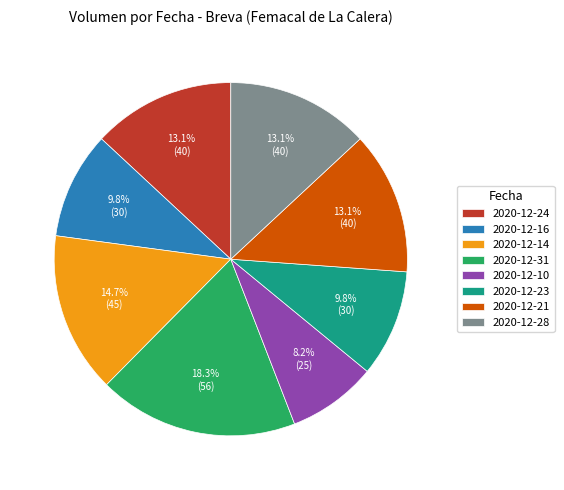

Is there any slice that represents more than half of the pie?

No